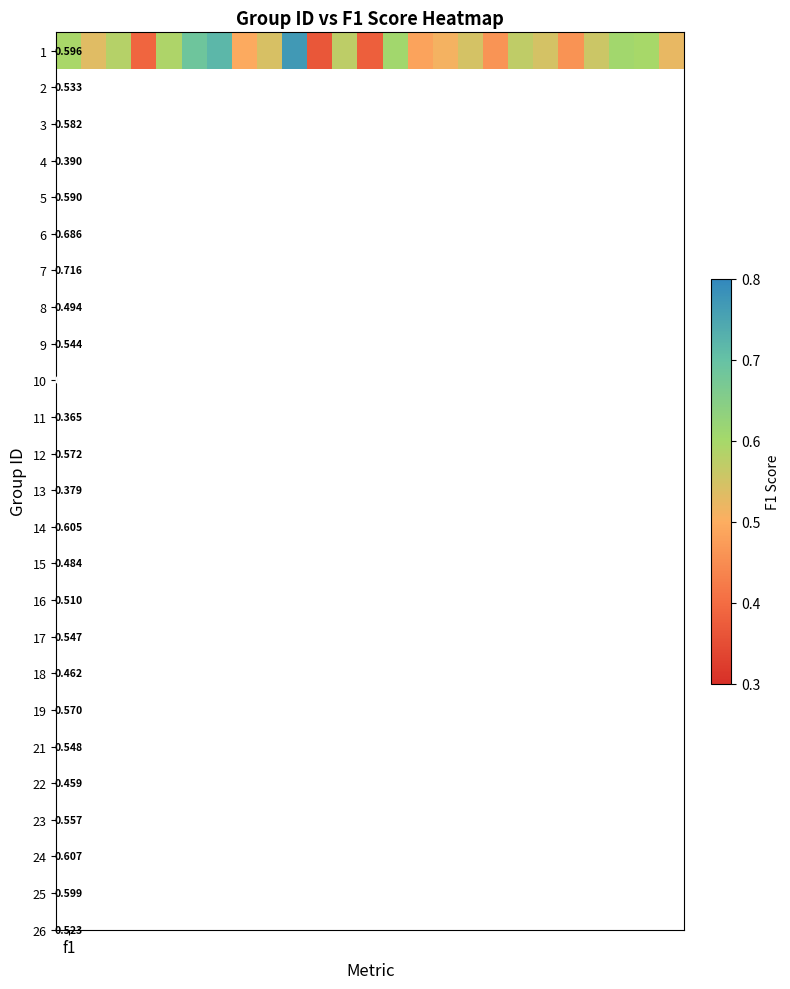

How many categories are shown in the chart?

25